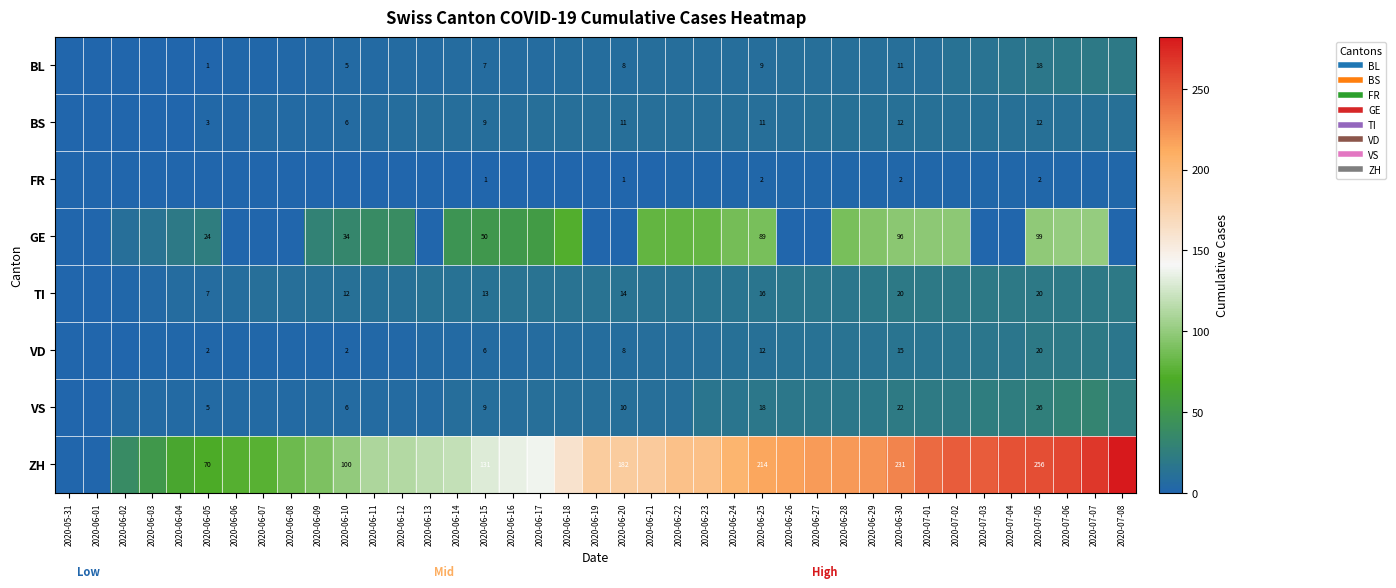

Between 2020-06-04 and 2020-06-14, which series saw the biggest shift?

ZH